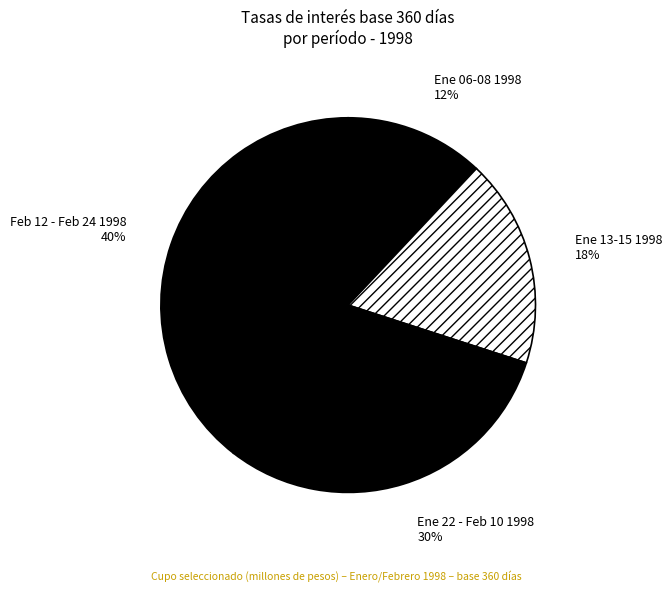

How many slices are in this pie chart?

4